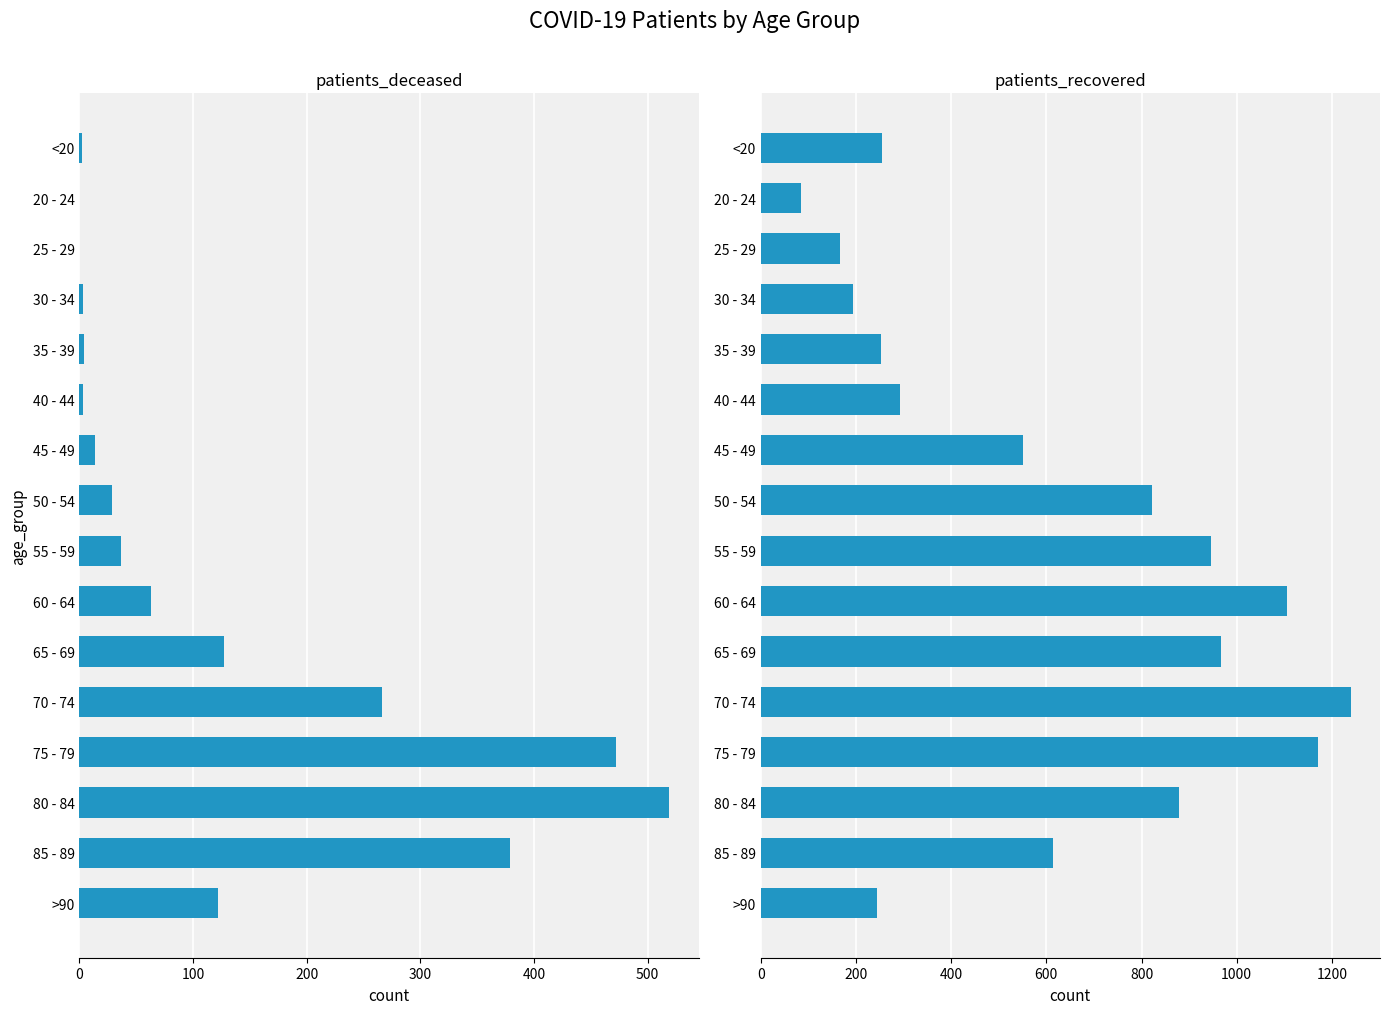

What is the approximate value of patients_recovered at 75 - 79?

1170